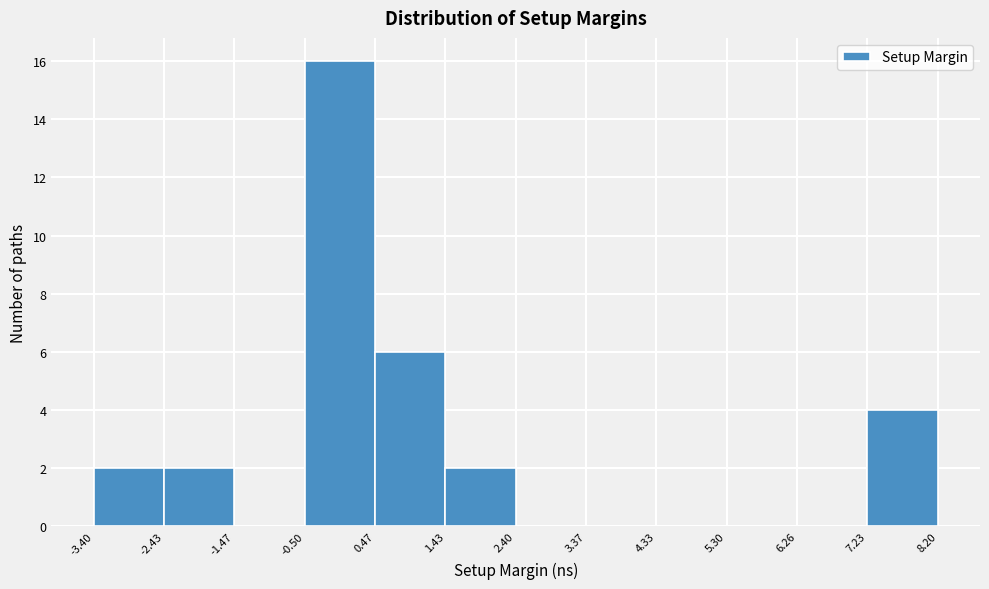

Reading left to right, transcribe this chart: for each bar, give the range it covers on the x-axis and its height. The values are not printed on the chart, so give them approximately, as read against the axis.

-3.40 to -2.43: 2
-2.43 to -1.47: 2
-1.47 to -0.50: 0
-0.50 to 0.47: 16
0.47 to 1.43: 6
1.43 to 2.40: 2
2.40 to 3.37: 0
3.37 to 4.33: 0
4.33 to 5.30: 0
5.30 to 6.26: 0
6.26 to 7.23: 0
7.23 to 8.20: 4